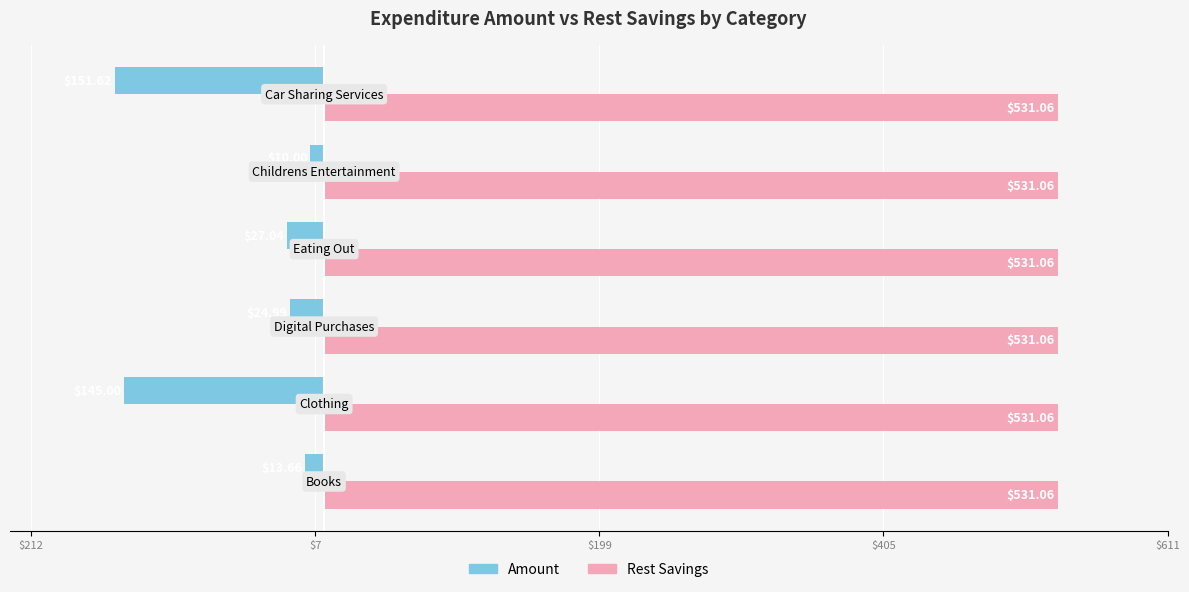

What are all the series names shown in the legend?

Amount, Rest Savings